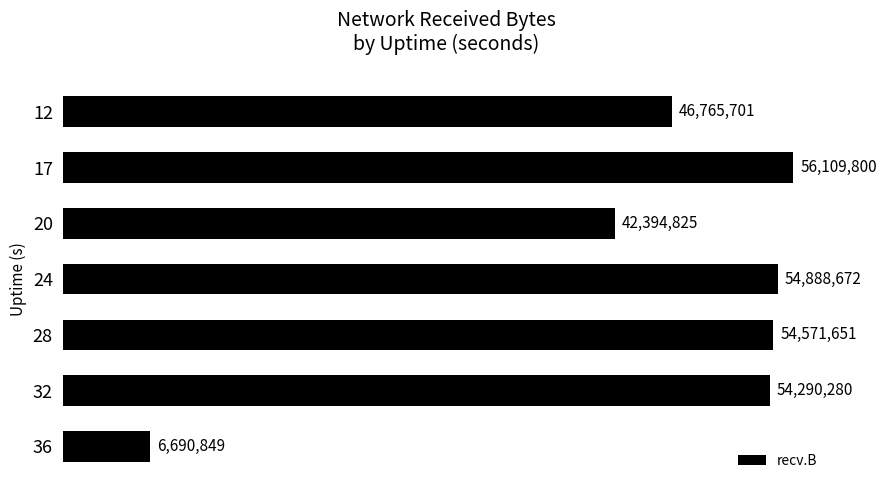

Does the chart contain any negative values?

No